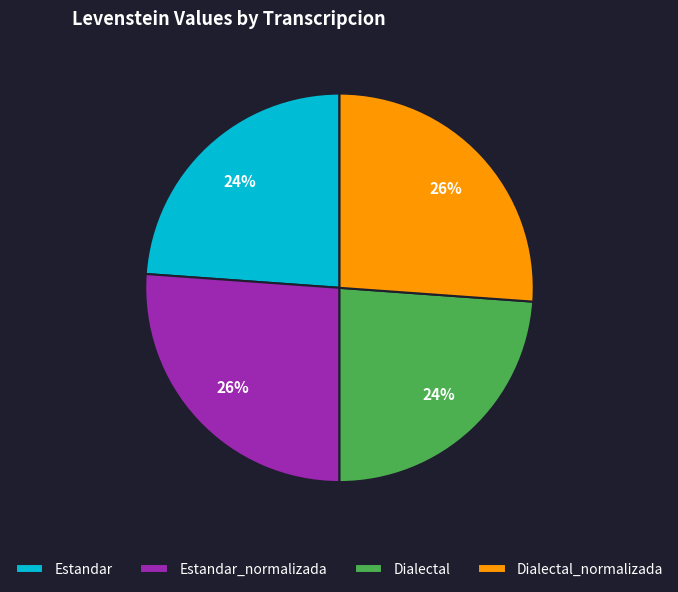

Do Dialectal_normalizada and Estandar_normalizada together represent more than half of the pie?

Yes